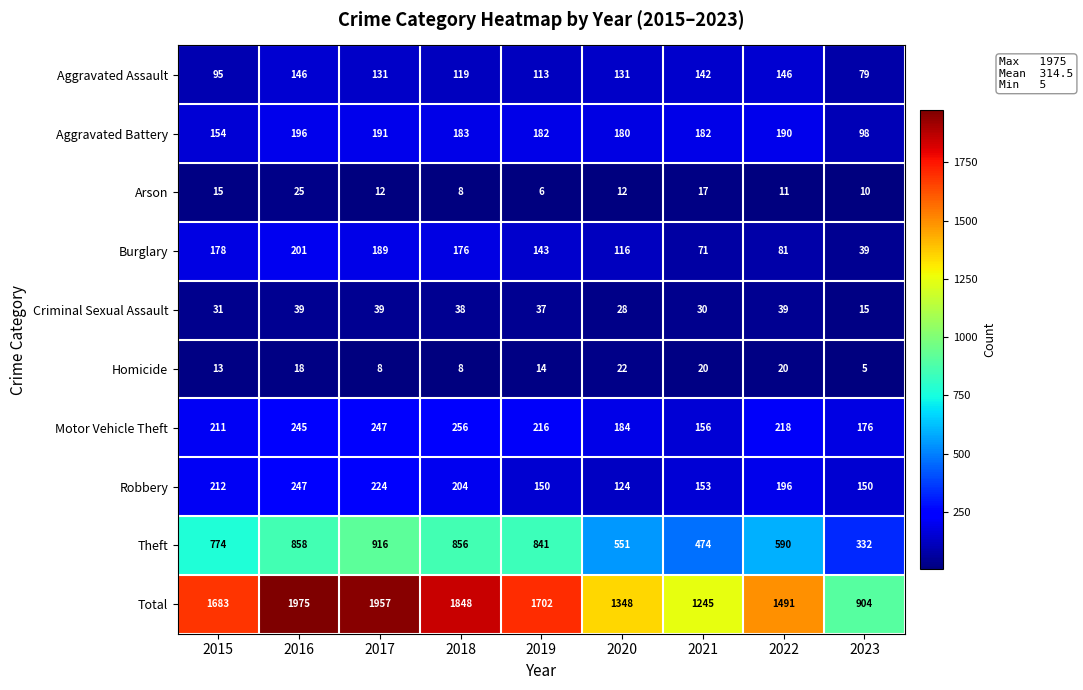

The value of Aggravated Assault at 2016 is 146. True or false?

True